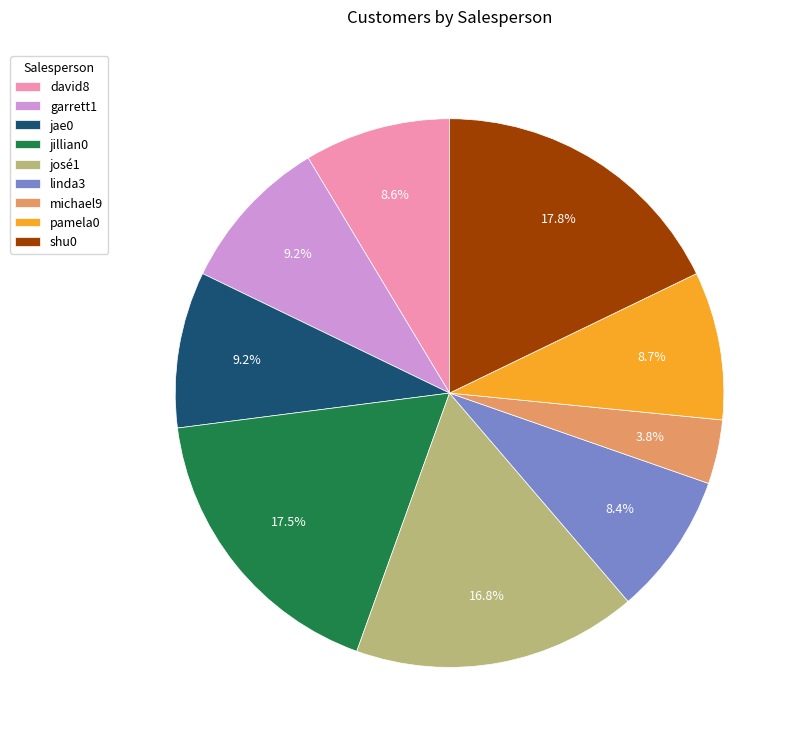

To the nearest percent, what is the difference between the josé1 and linda3 slice percentages?

8%